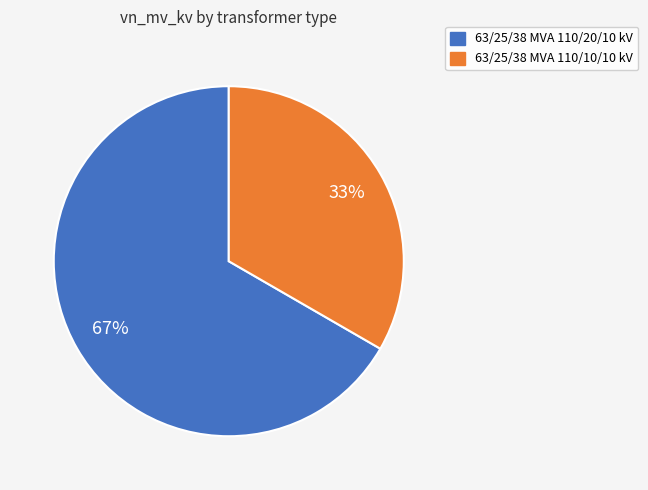

Which slice is the largest?

63/25/38 MVA 110/20/10 kV